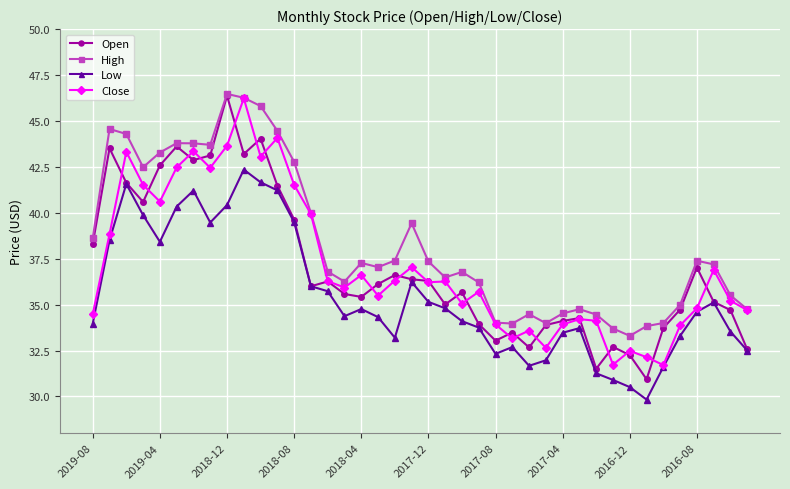

At how many categories does at least one series exceed 31?

40